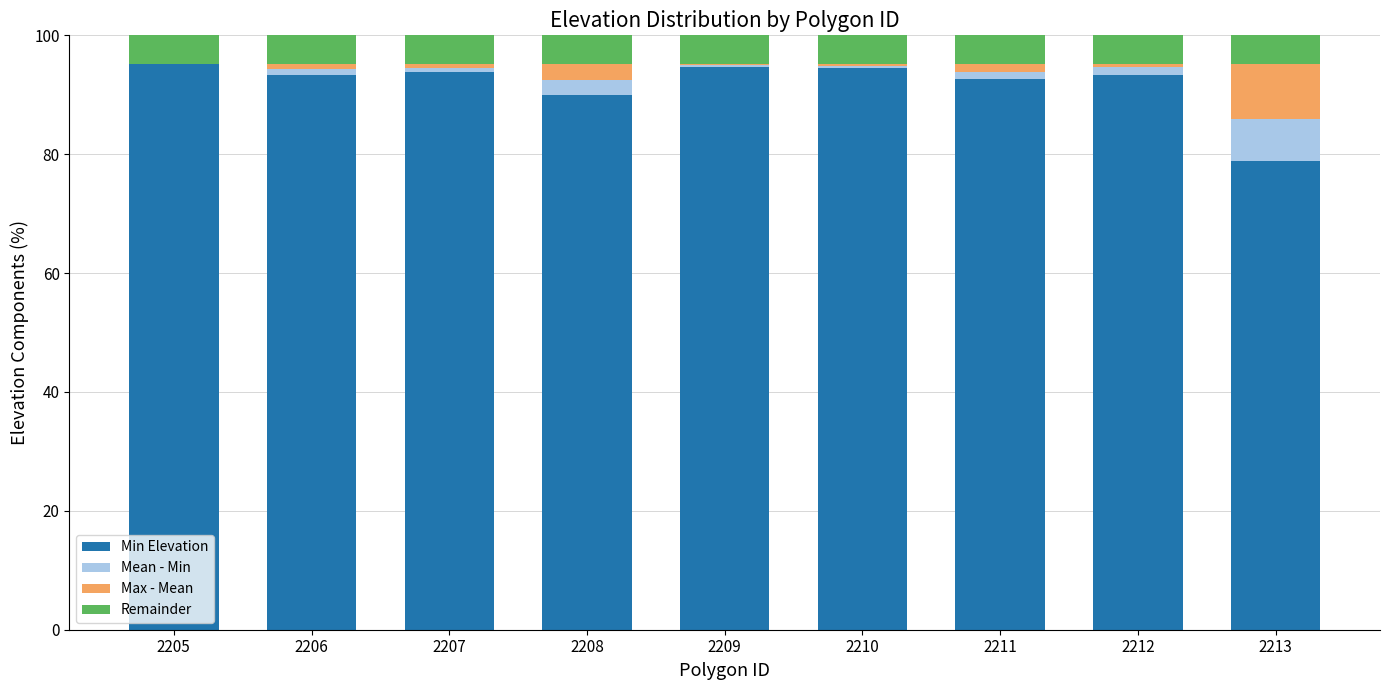

What are all the series names shown in the legend?

Min Elevation, Mean - Min, Max - Mean, Remainder